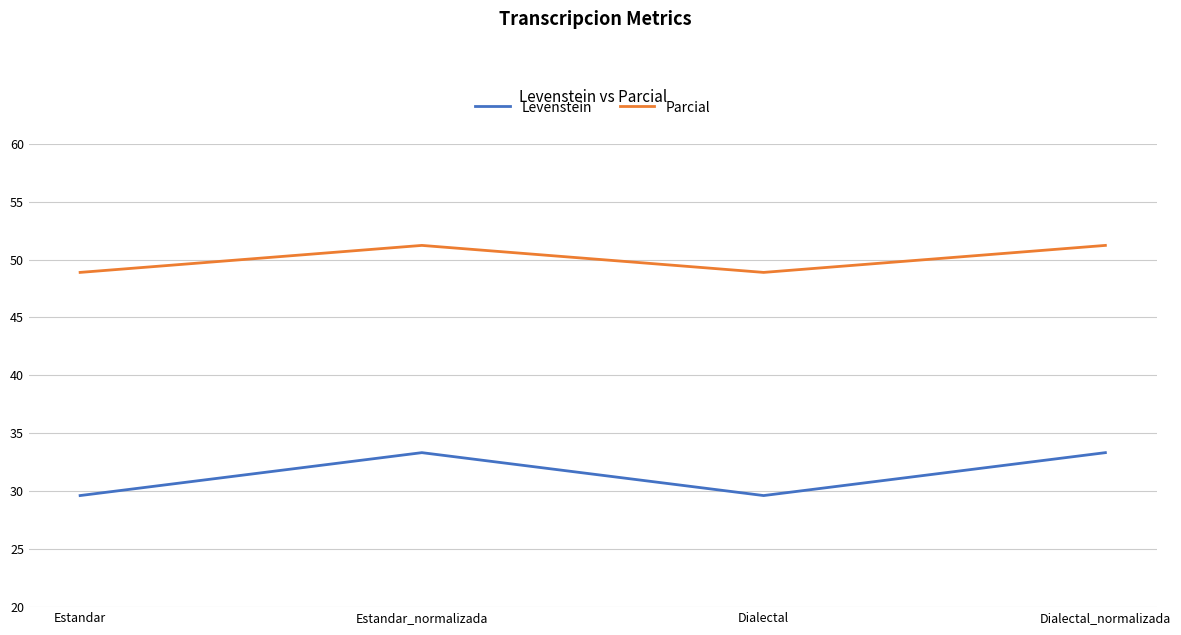

Which series has the widest spread of values?

Levenstein